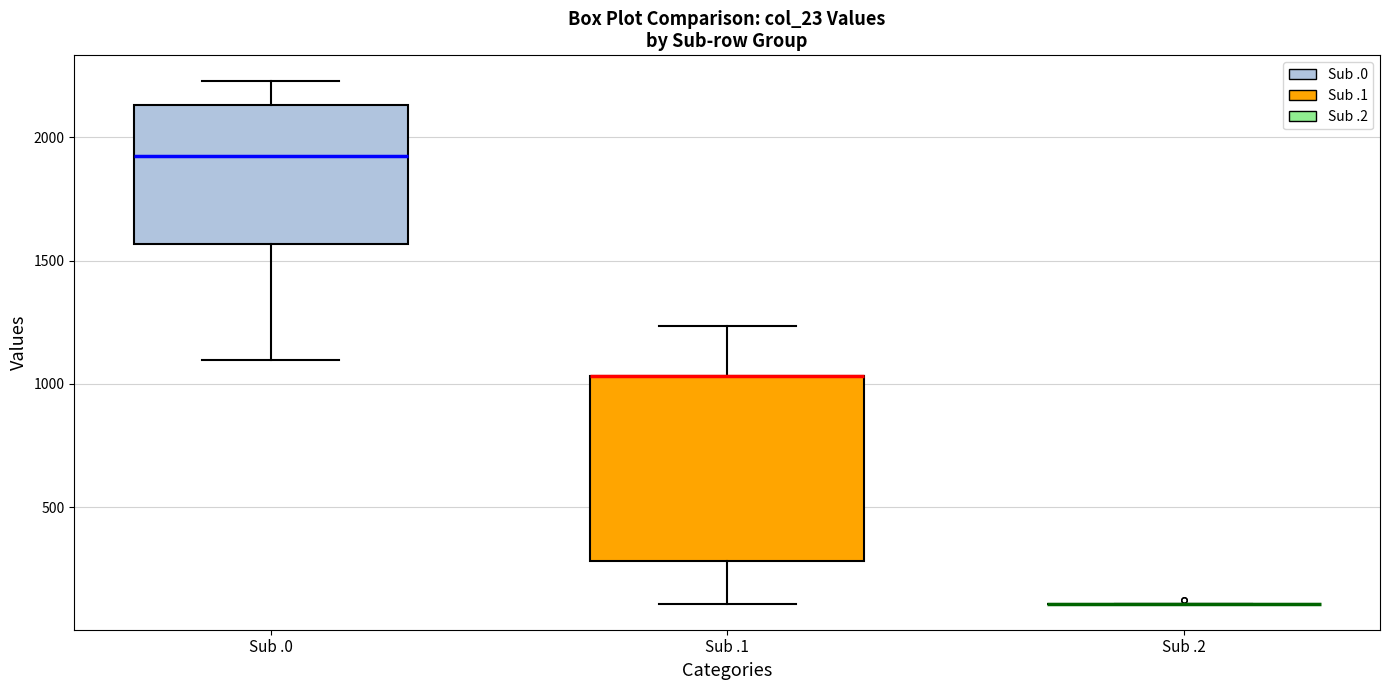

Which box is the tallest, from its lower edge to its upper edge?

Sub .1